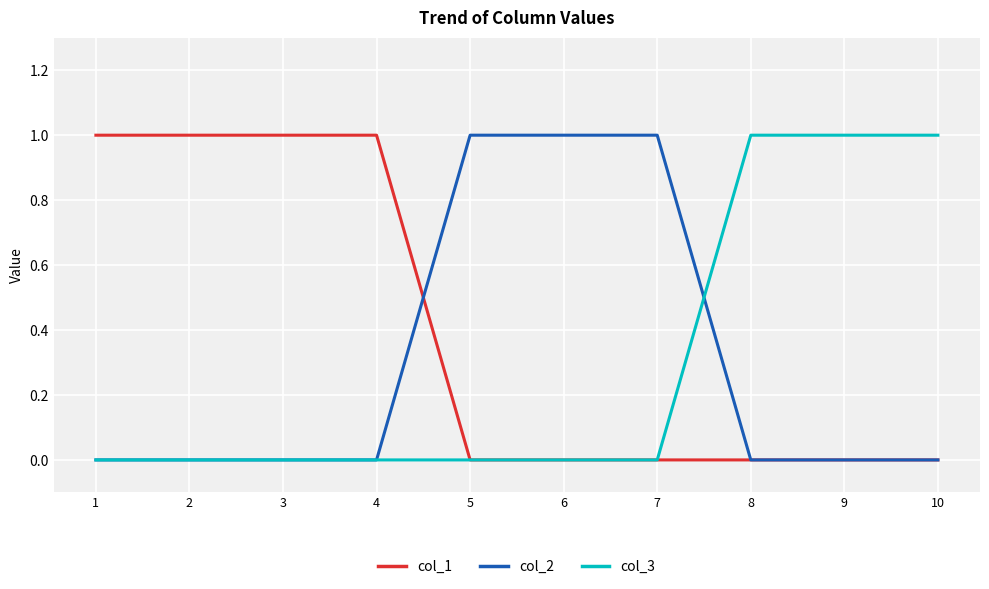

At how many categories does at least one series exceed 0?

10